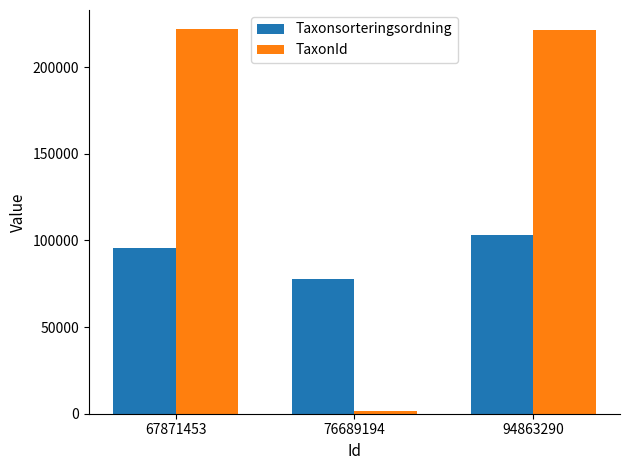

At which label does TaxonId first exceed 221725?

67871453